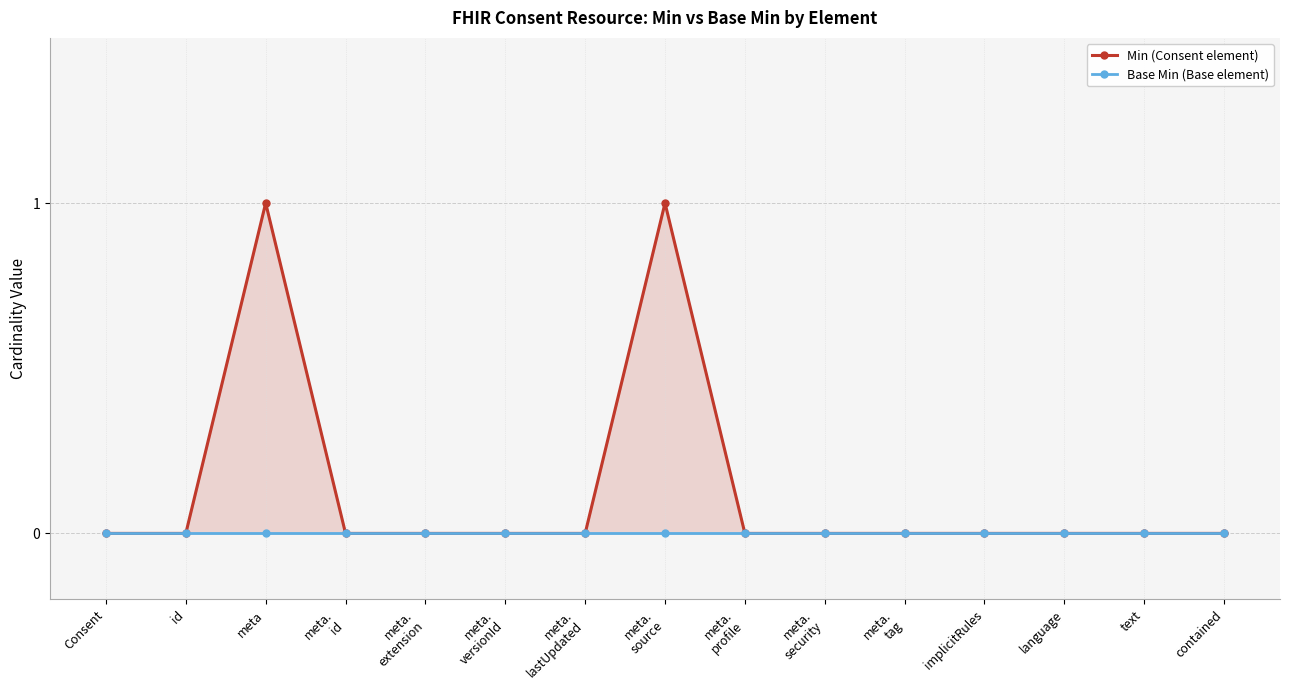

How many values in the Min (Consent element) series exceed 0?

2